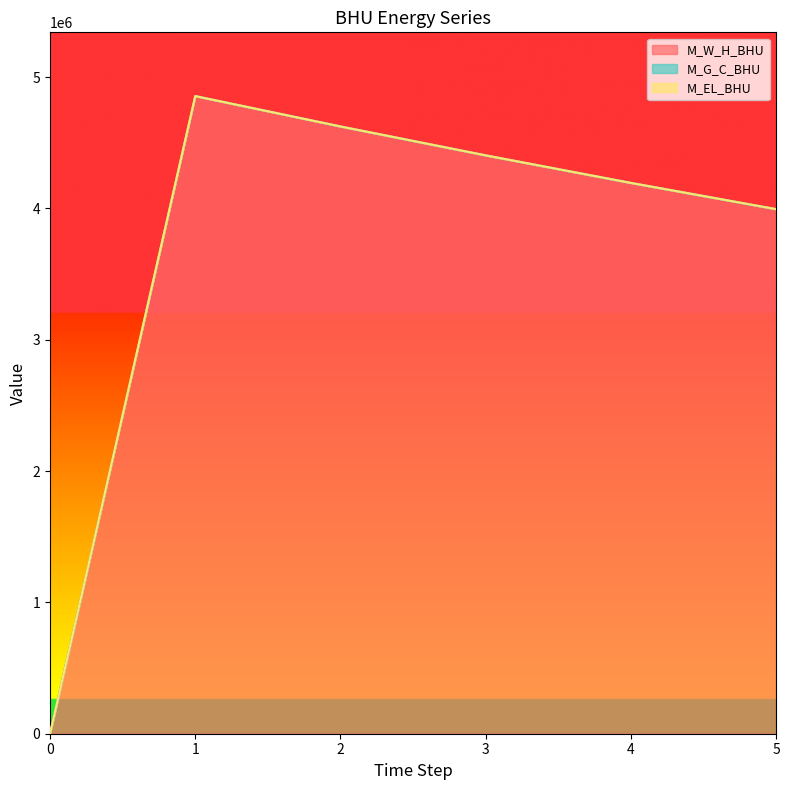

Which category has the highest value across all series?

1